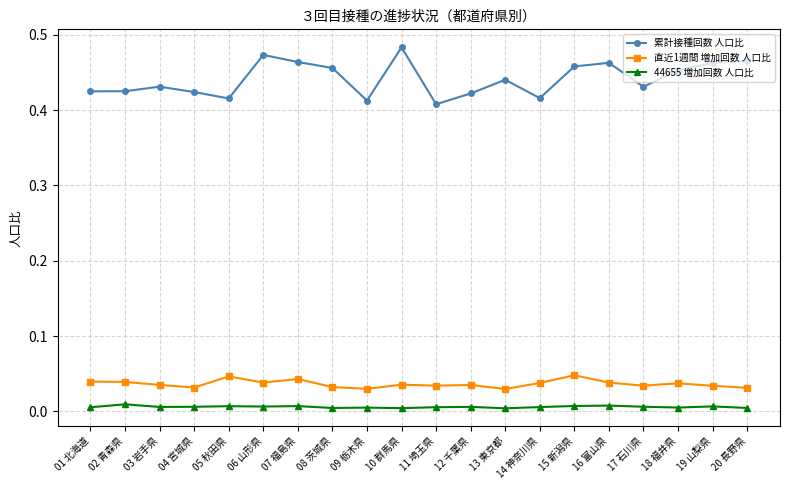

Rank the series by their maximum value, from lowest to highest.

44655 増加回数 人口比, 直近1週間 増加回数 人口比, 累計接種回数 人口比